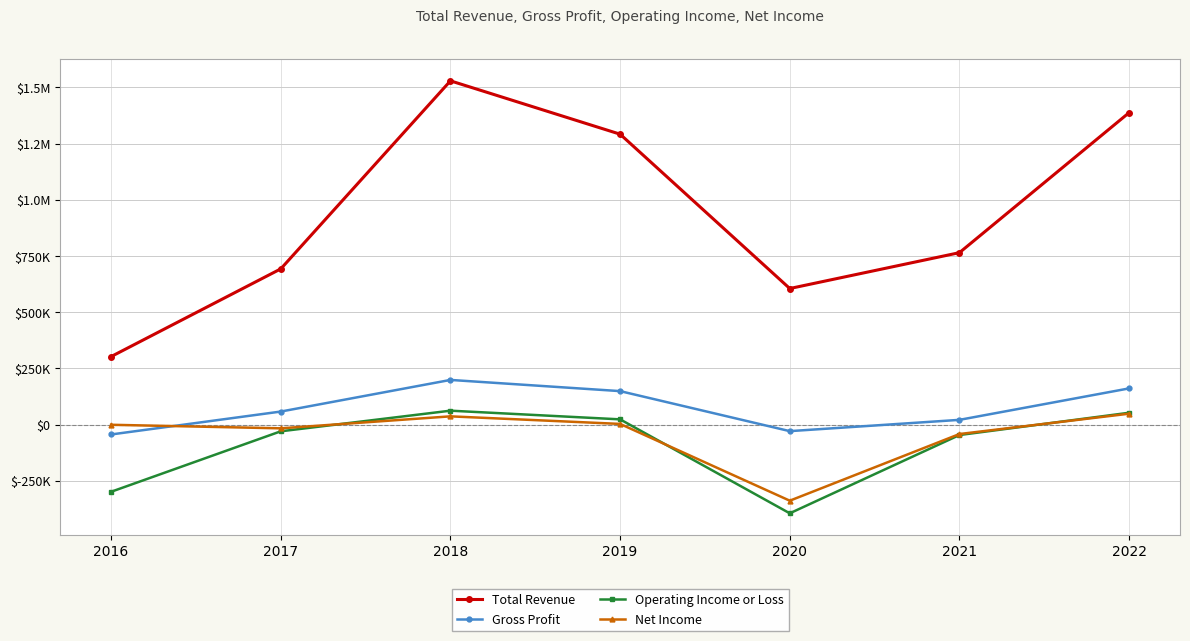

The Gross Profit series shows 77398 at 2017. True or false?

False